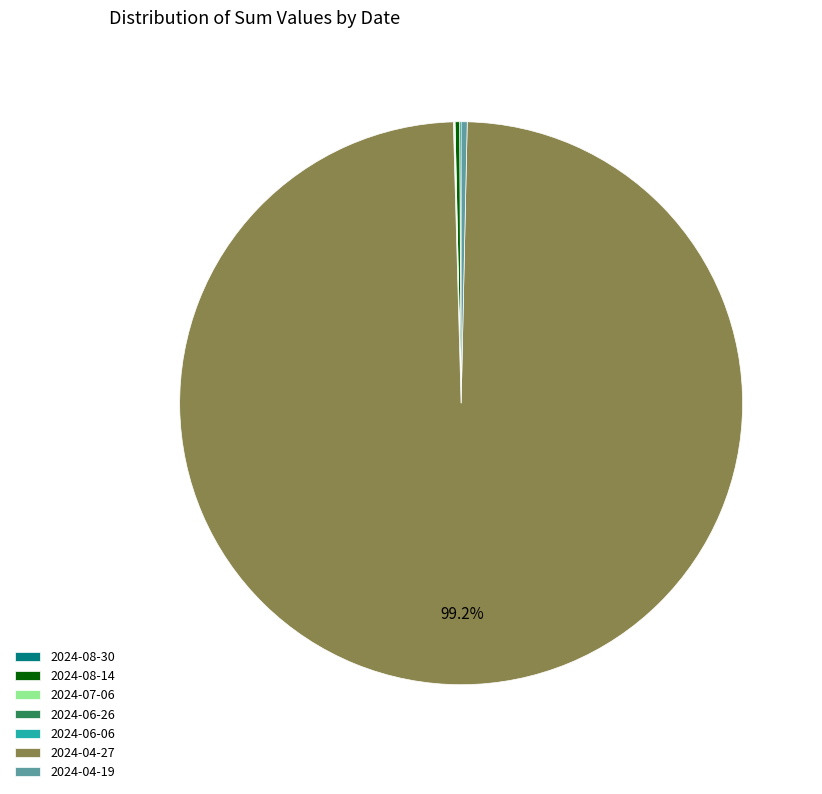

Is there any slice that represents more than half of the pie?

Yes